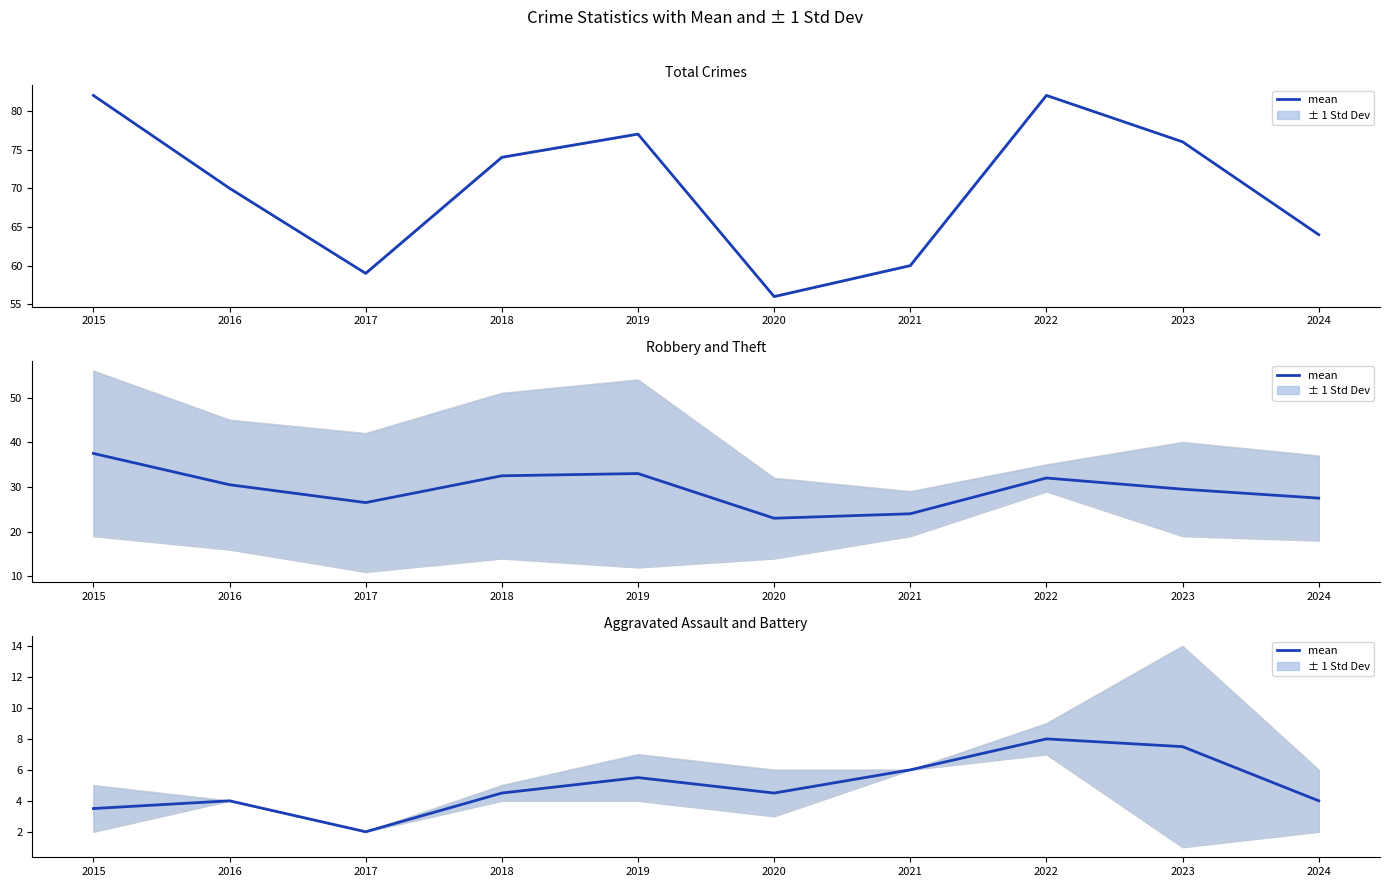

List the labels in order of value, smallest first.

2017, 2015, 2016, 2024, 2018, 2020, 2019, 2021, 2023, 2022